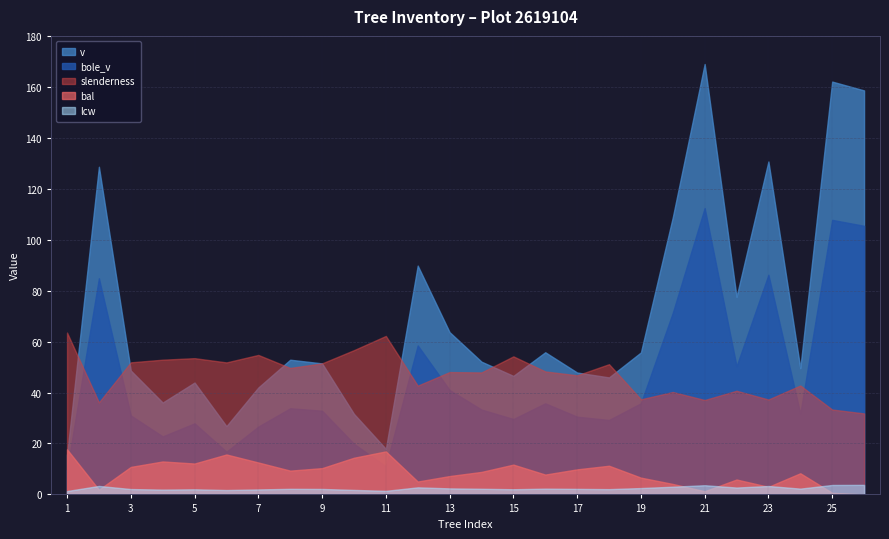

Between 14 and 25, which series saw the biggest shift?

v